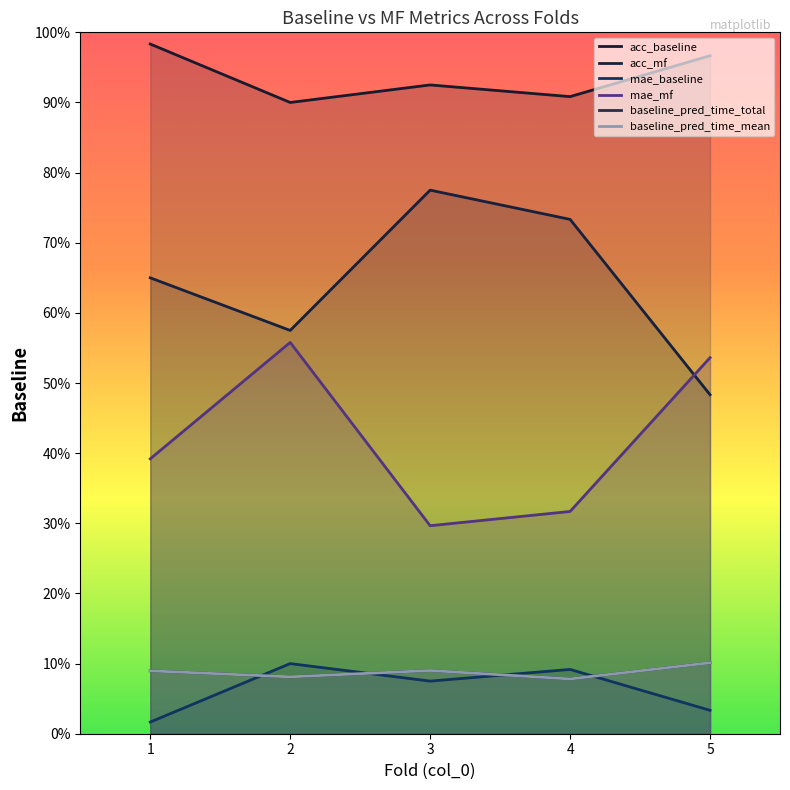

The baseline_pred_time_total series shows 0.1 at 1. True or false?

True